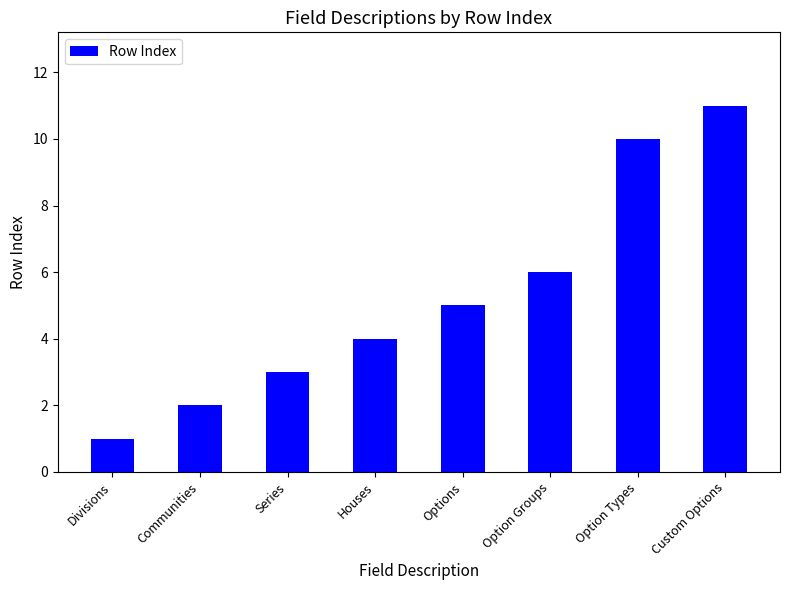

Count the number of categories in the chart.

8